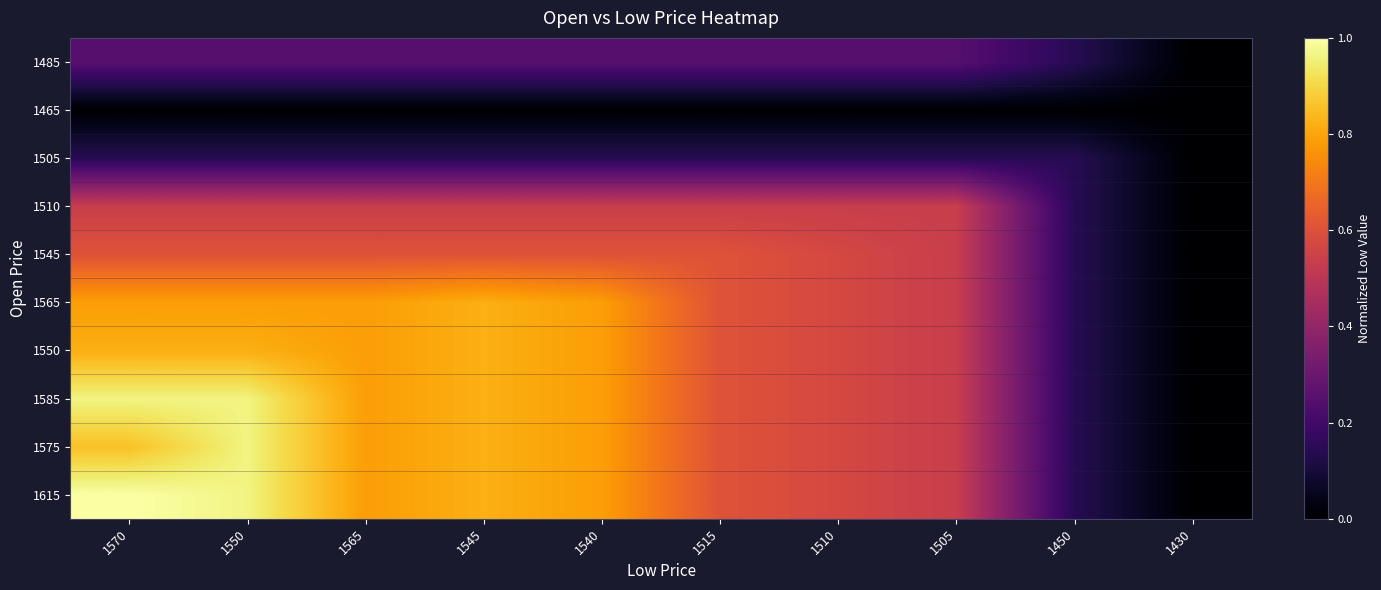

What is the total value across all series at 1505?

4.1